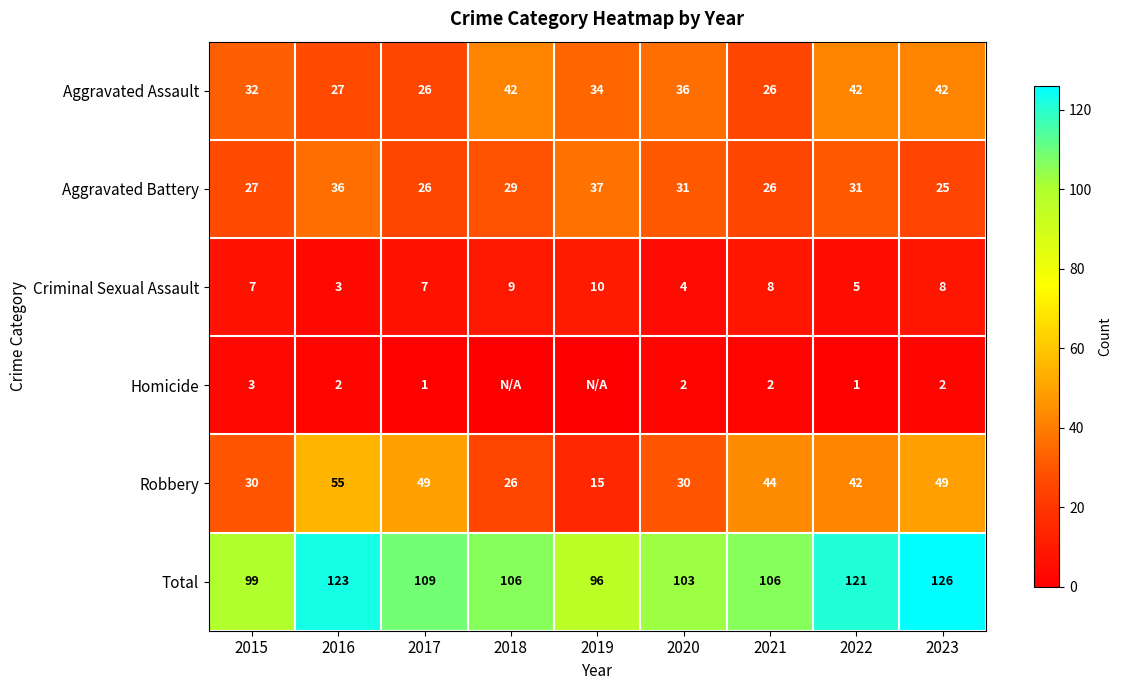

At which category is the sum across all series the highest?

2023